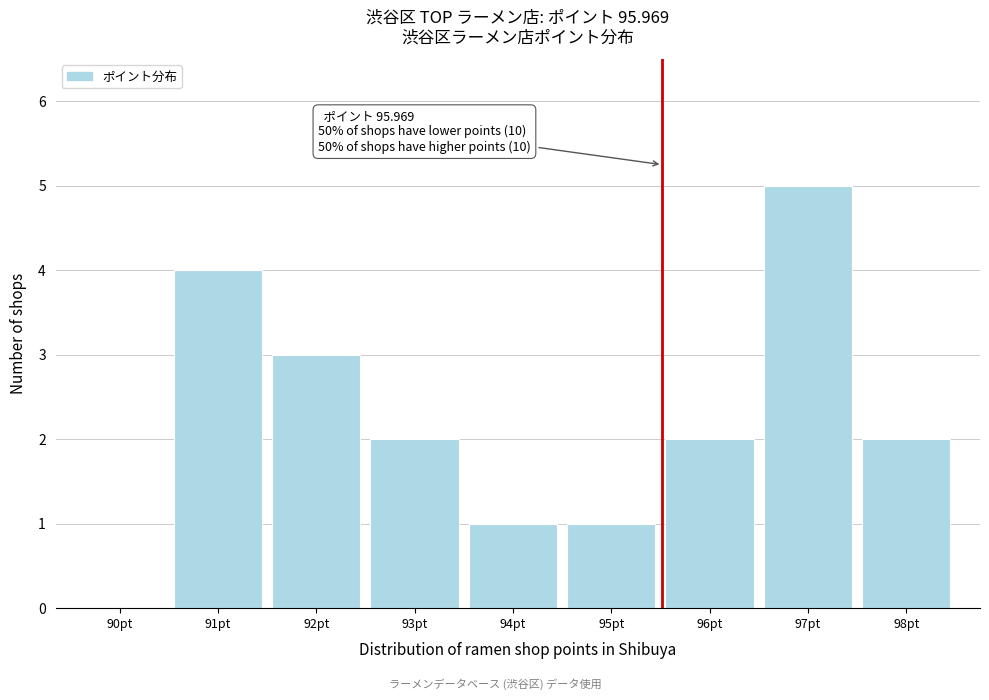

Reading right to left, transcribe all the data shown in this chart.

98pt=2	97pt=5	96pt=2	95pt=1	94pt=1	93pt=2	92pt=3	91pt=4	90pt=0